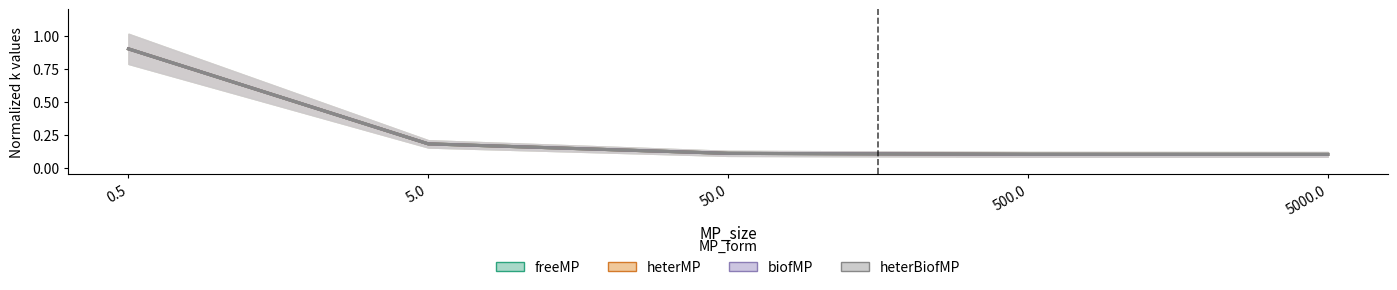

How many distinct data groups are displayed?

4